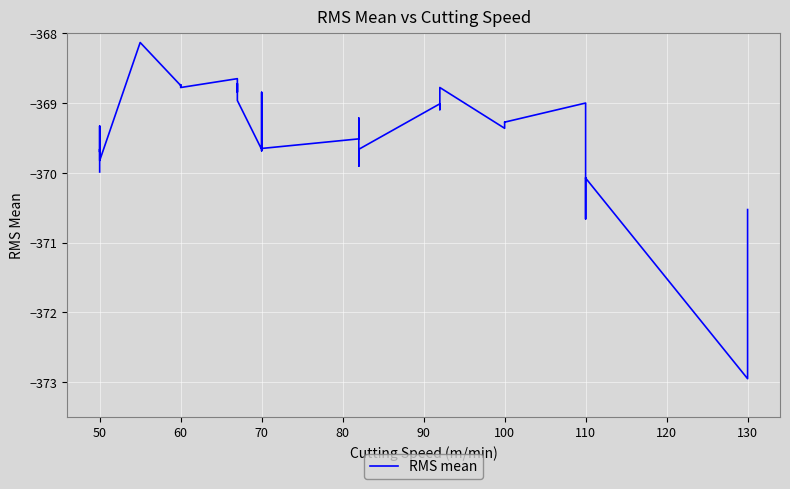

What is the average value?

-369.6